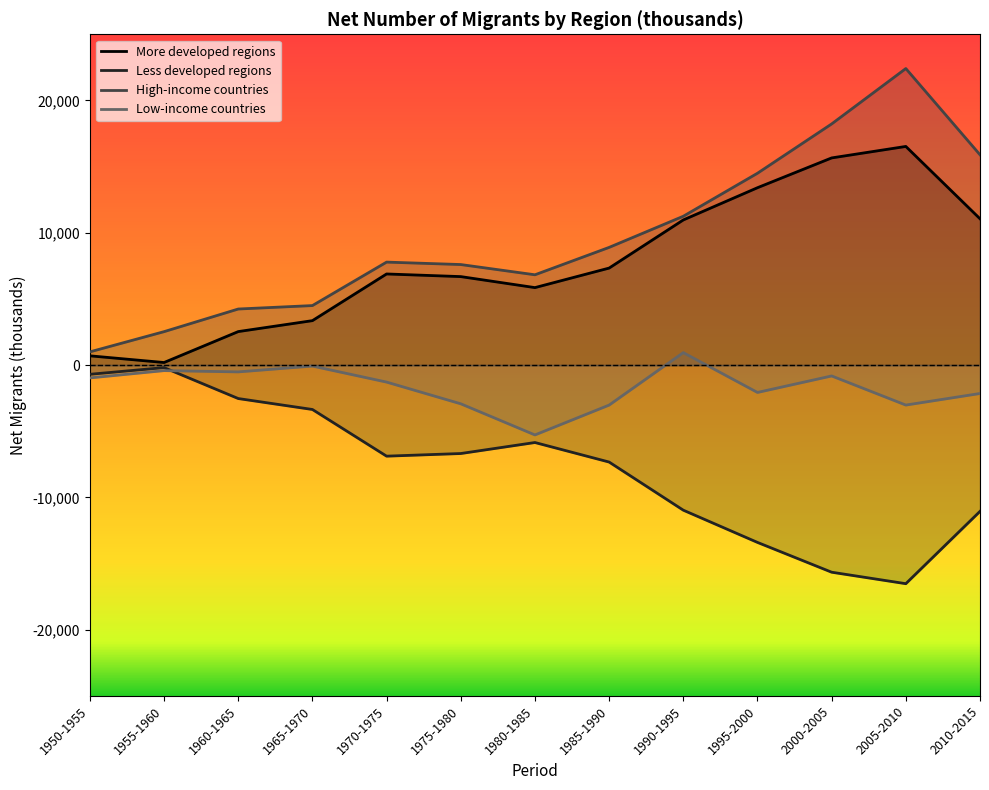

Which series ends up on top after the final intersection of Less developed regions and Low-income countries?

Low-income countries